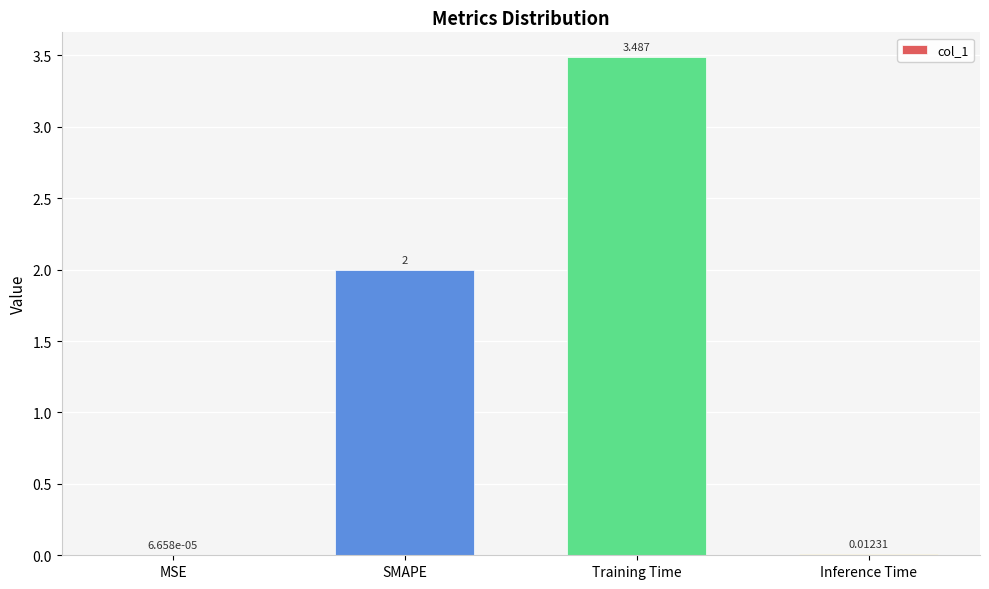

Are the bars horizontal?

No